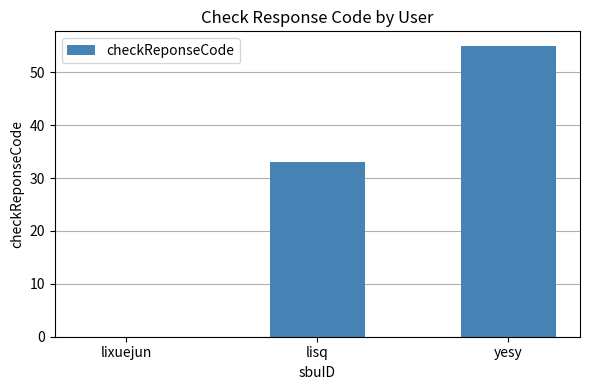

What is the difference between the values at yesy and lisq?

22